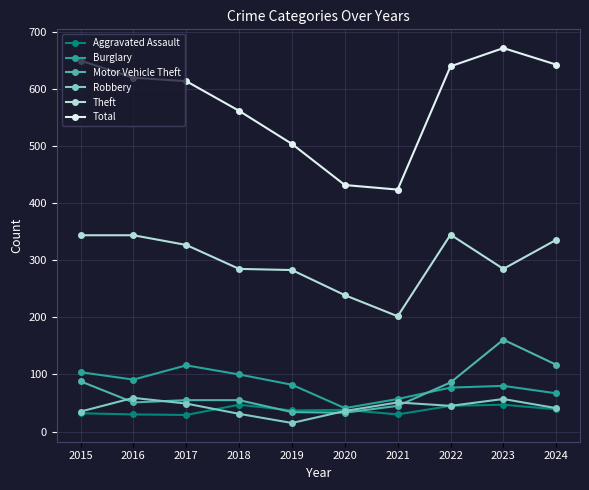

How many interior local peaks does the Robbery series have?

3